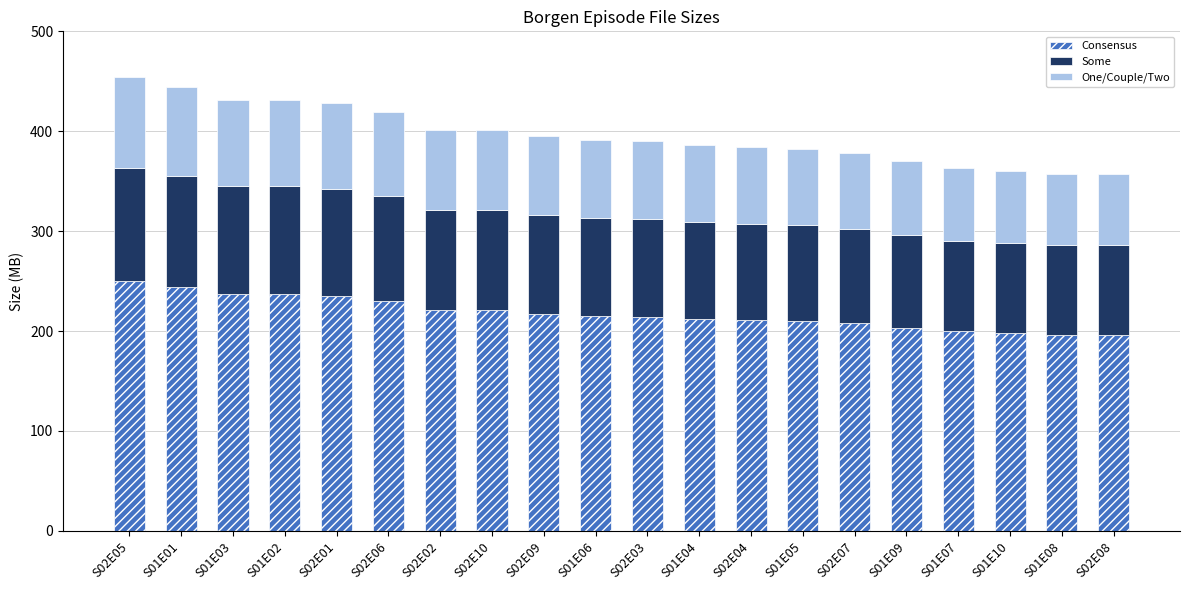

What is the lowest value of the Consensus series?

196.4